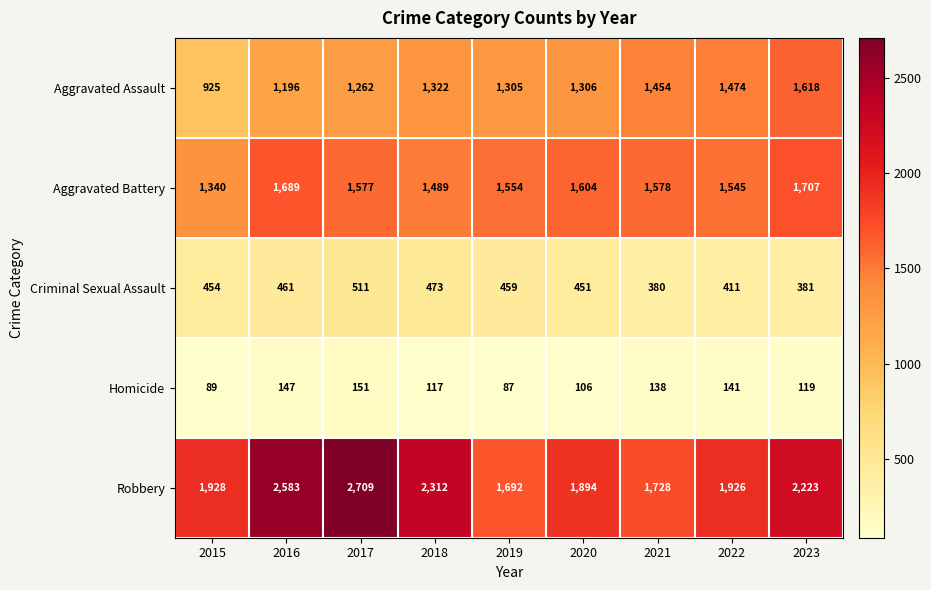

At which category is the sum across all series the highest?

2017